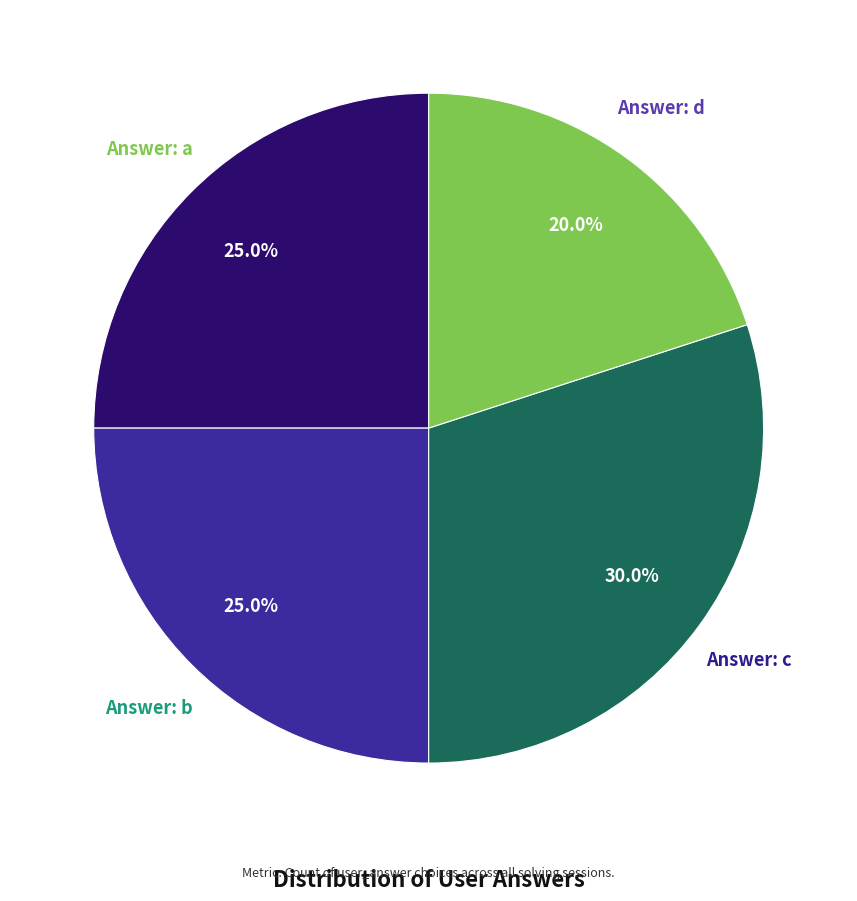

Does any single category account for the majority?

No